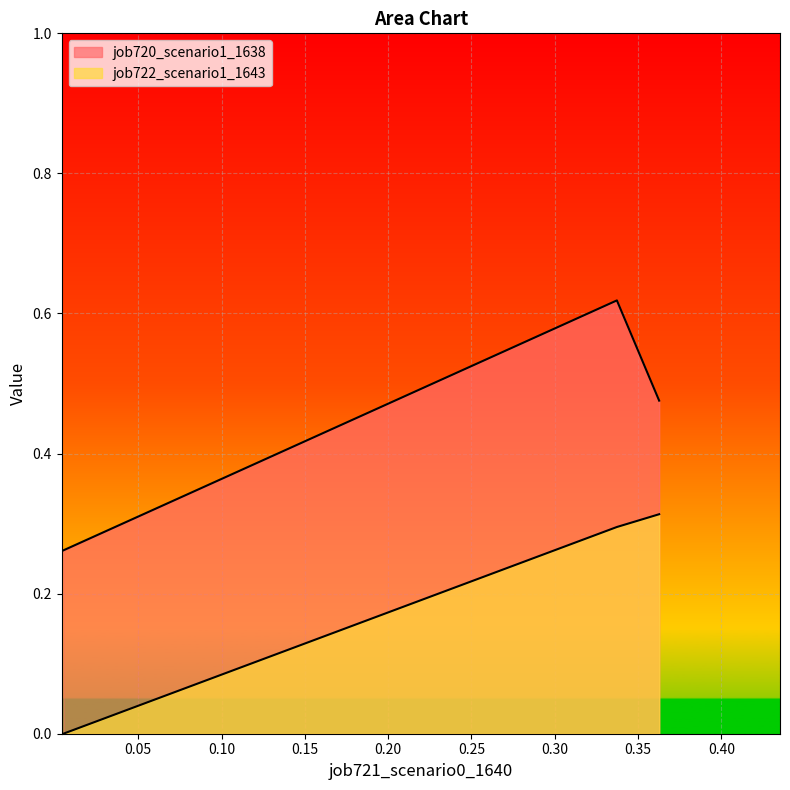

The job720_scenario1_1638 series shows 0.5 at 0.36271625711604316. True or false?

True